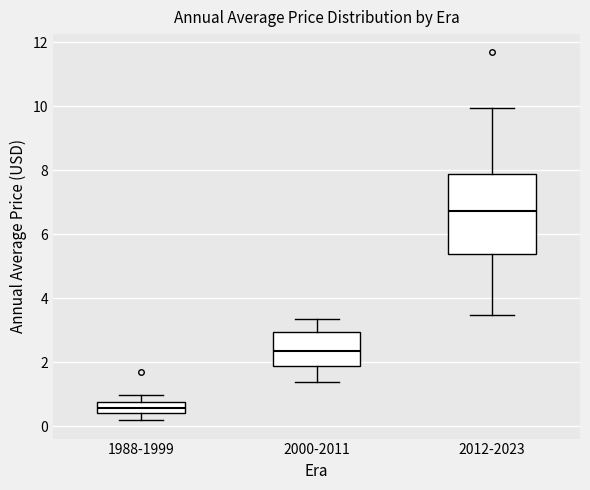

Which box has the highest median line?

2012-2023